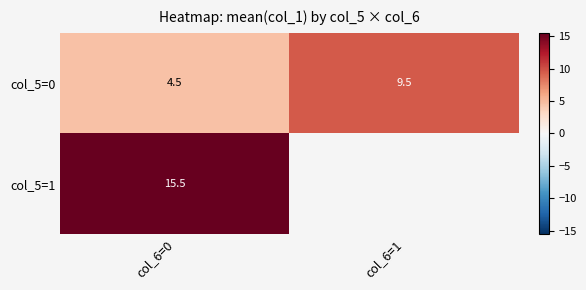

What is the difference between the highest and lowest values at col_6=0?

11.0